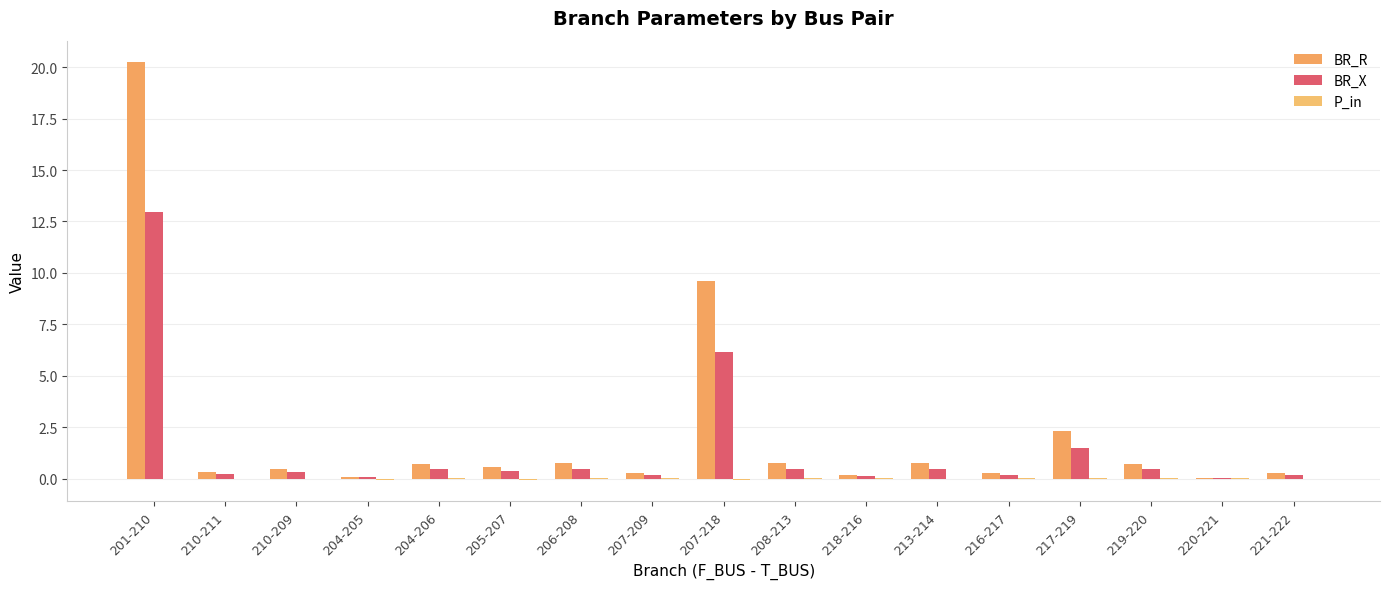

Is the value of P_in at 220-221 greater than the value of BR_X at 217-219?

No